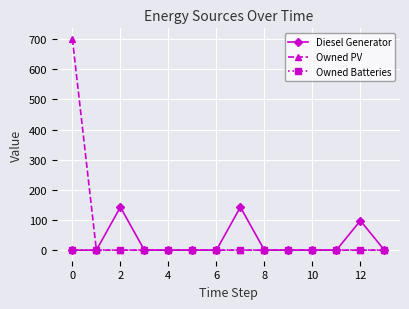

What is the greatest value displayed?

701.0